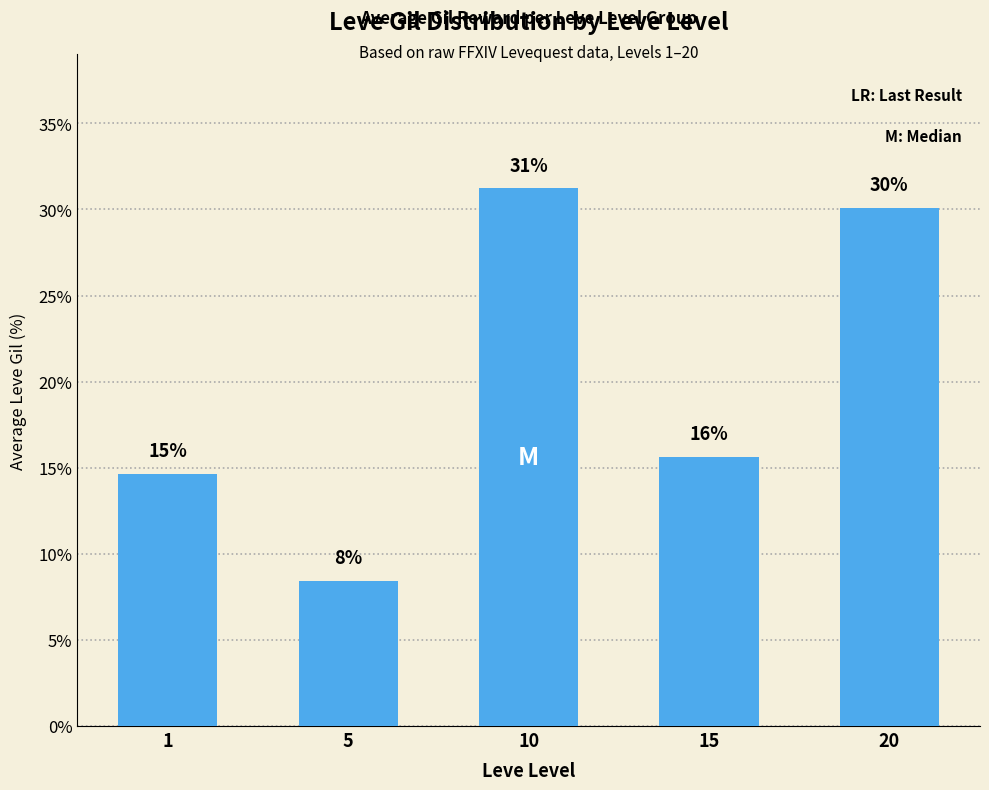

How many bars are there in total?

5